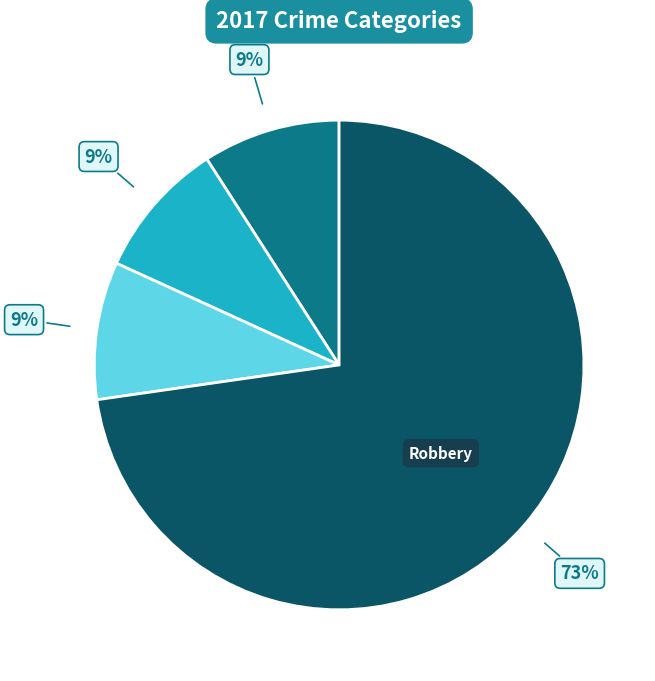

To the nearest percent, what is the average slice percentage?

25%